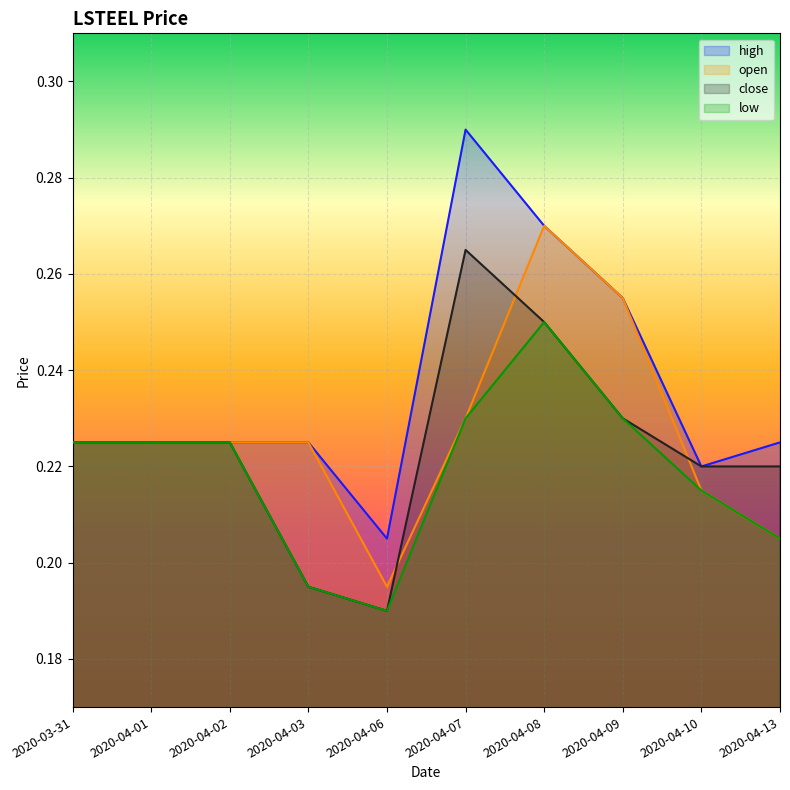

The open series shows 0.3 at 2020-04-09. True or false?

True